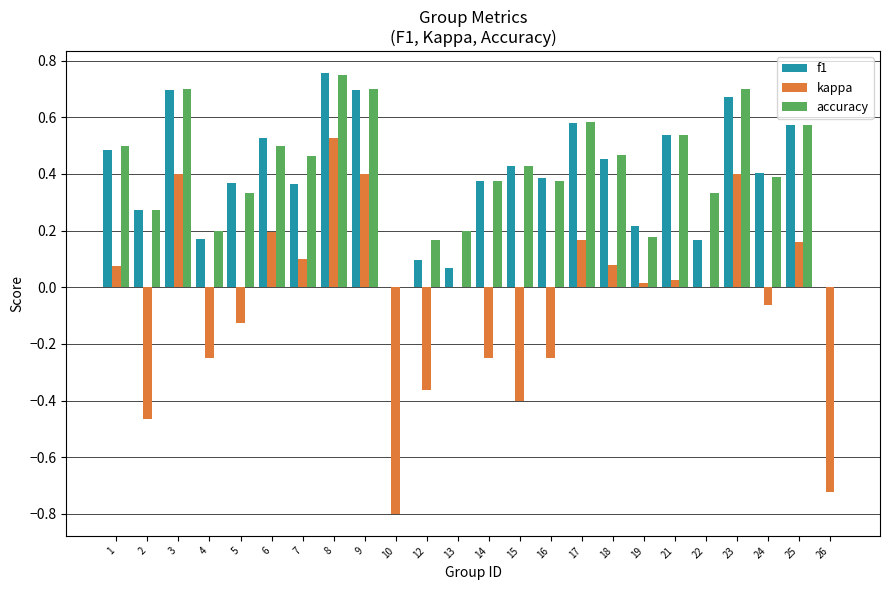

The kappa series shows 0.3 at 3. True or false?

False